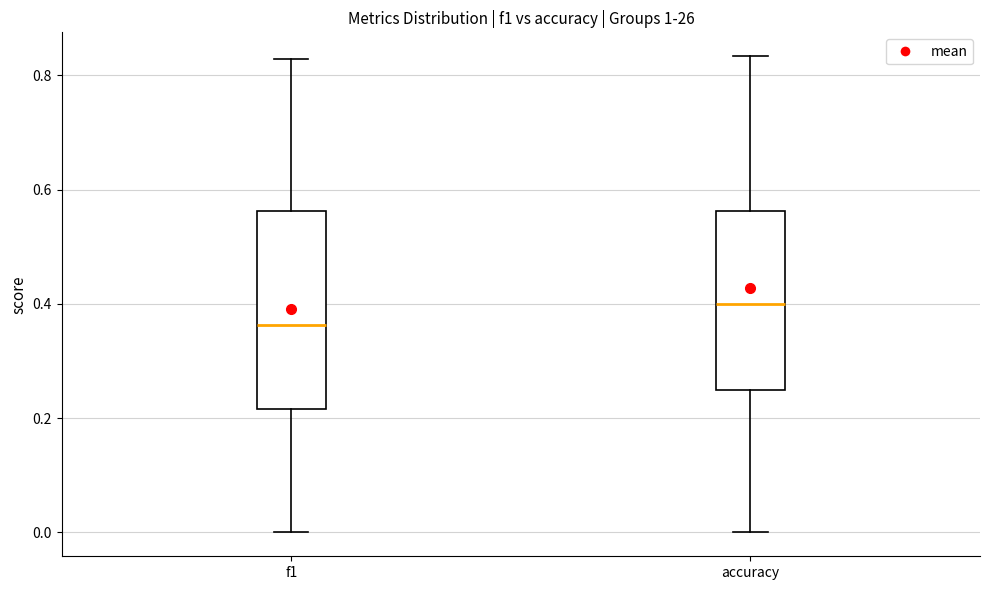

Reading left to right, transcribe this box plot: for each box, give where its median line is, the range the box spans, and where its two whiskers end, as read against the y-axis. The values are not printed on the chart, so give them approximately, as read against the axis.

f1: median 0.36, box 0.22 to 0.56, whiskers 0.00 to 0.82
accuracy: median 0.40, box 0.26 to 0.56, whiskers 0.00 to 0.84